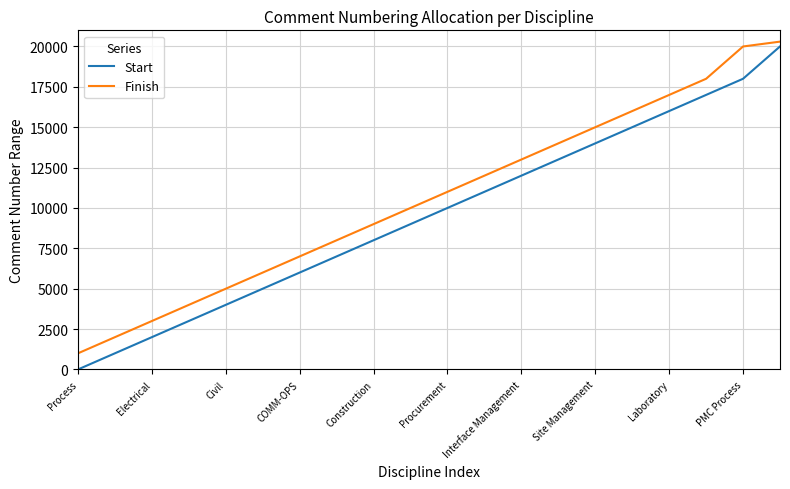

True or false: Start and Finish cross at least once.

False